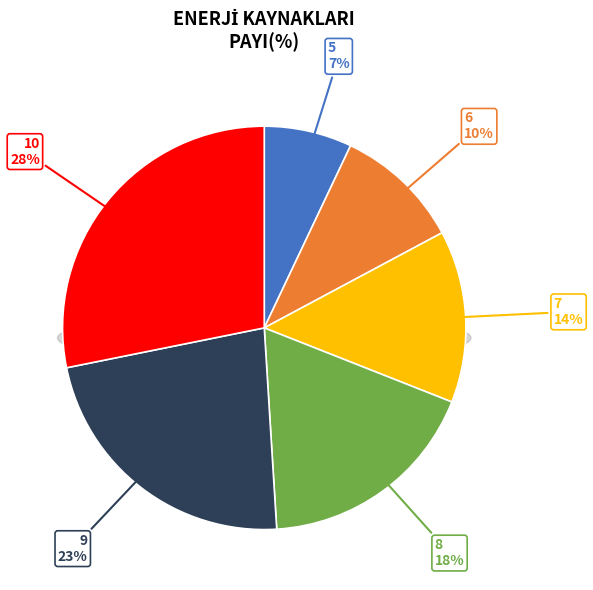

To the nearest percent, what is the combined percentage of 10 and 7?

42%